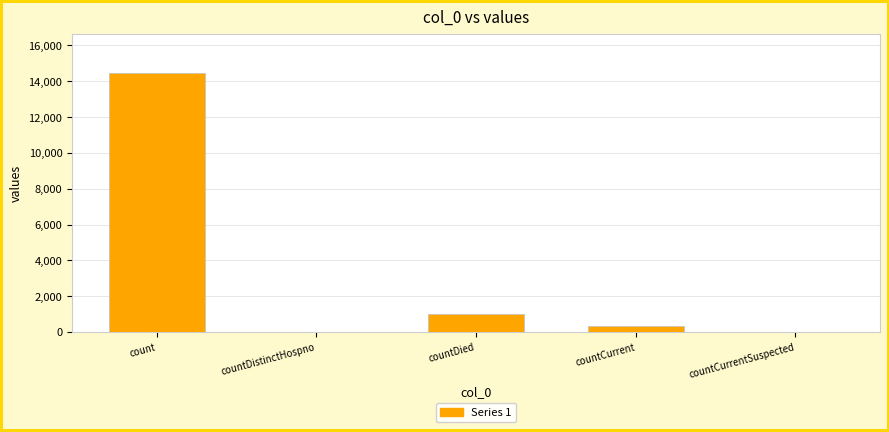

How many categories are shown in the chart?

5